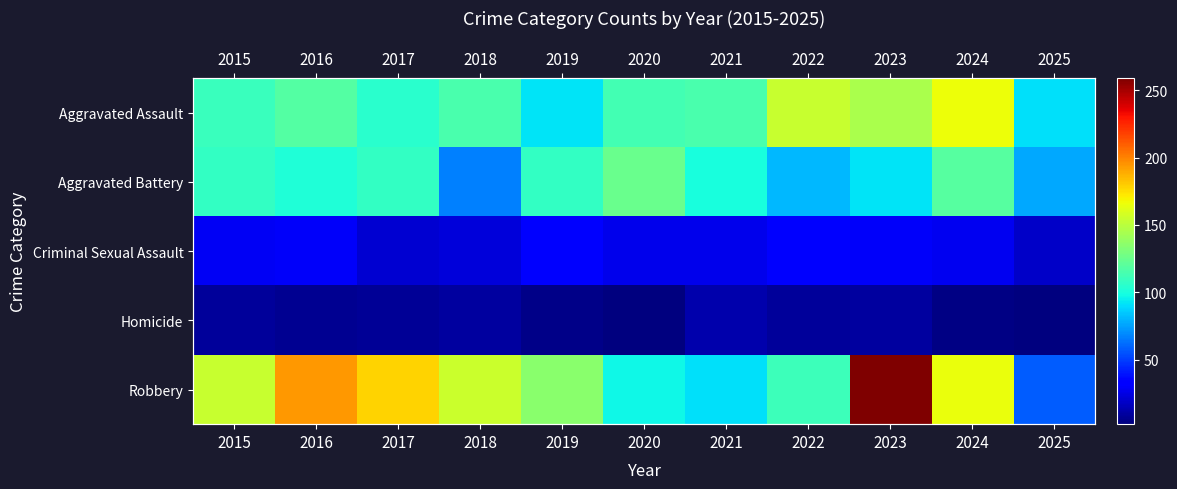

What is the maximum value for Homicide?

13